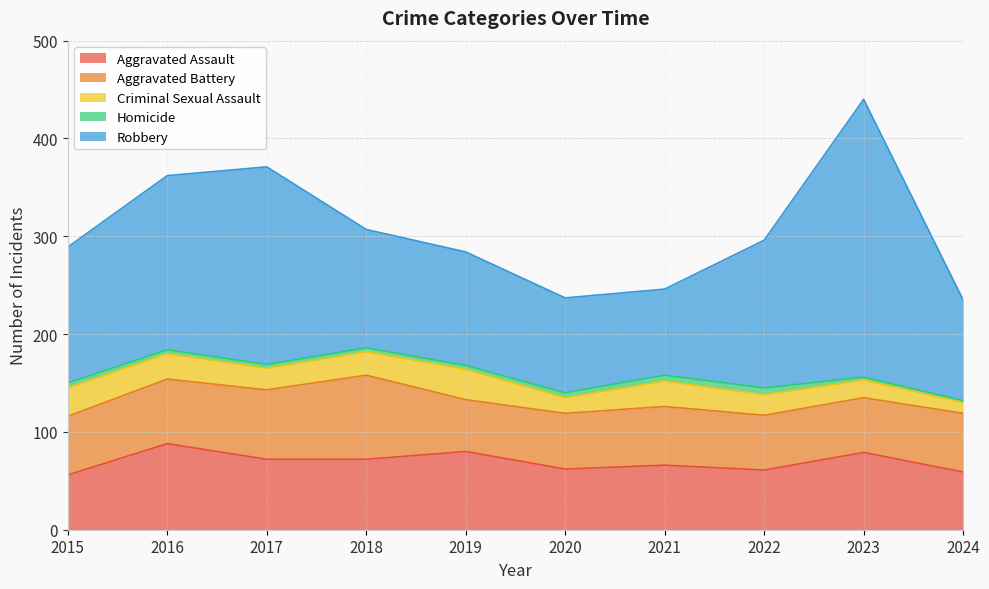

How many lines are shown in the chart?

5